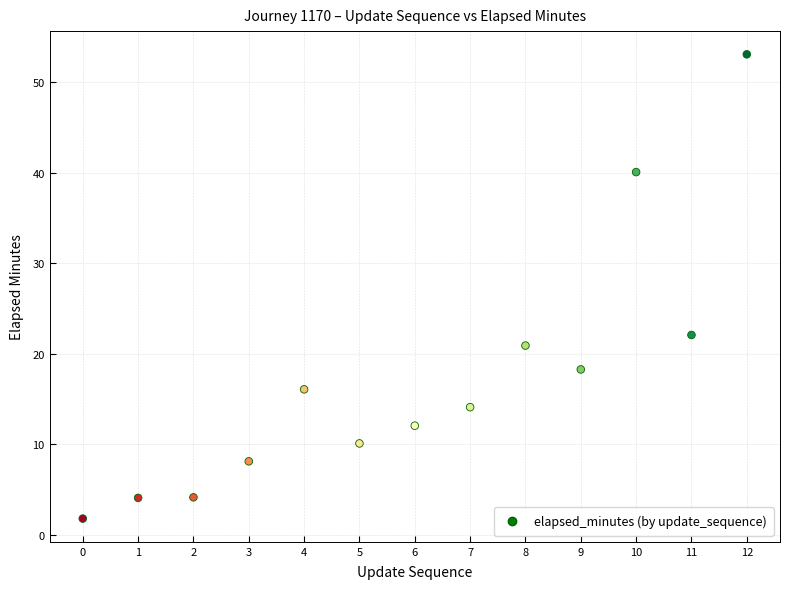

What Y value in the scatter plot is closest to 27?

22.1